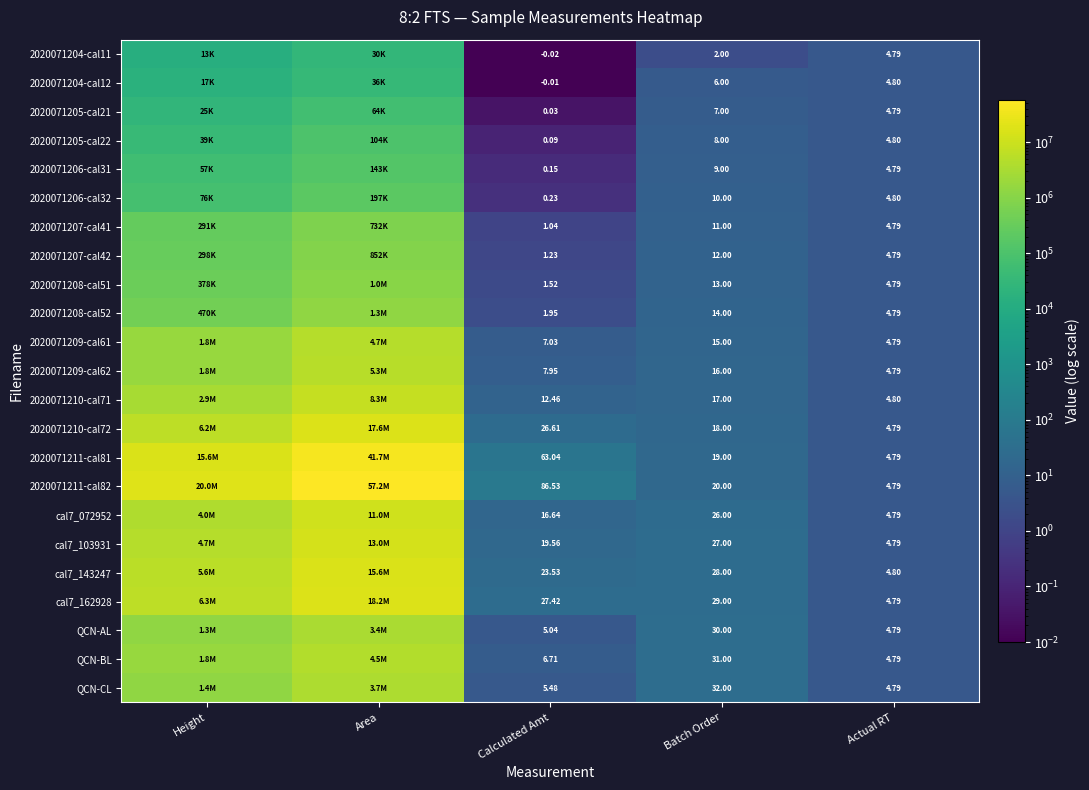

Which series has the largest total across all categories?

2020071211-cal82